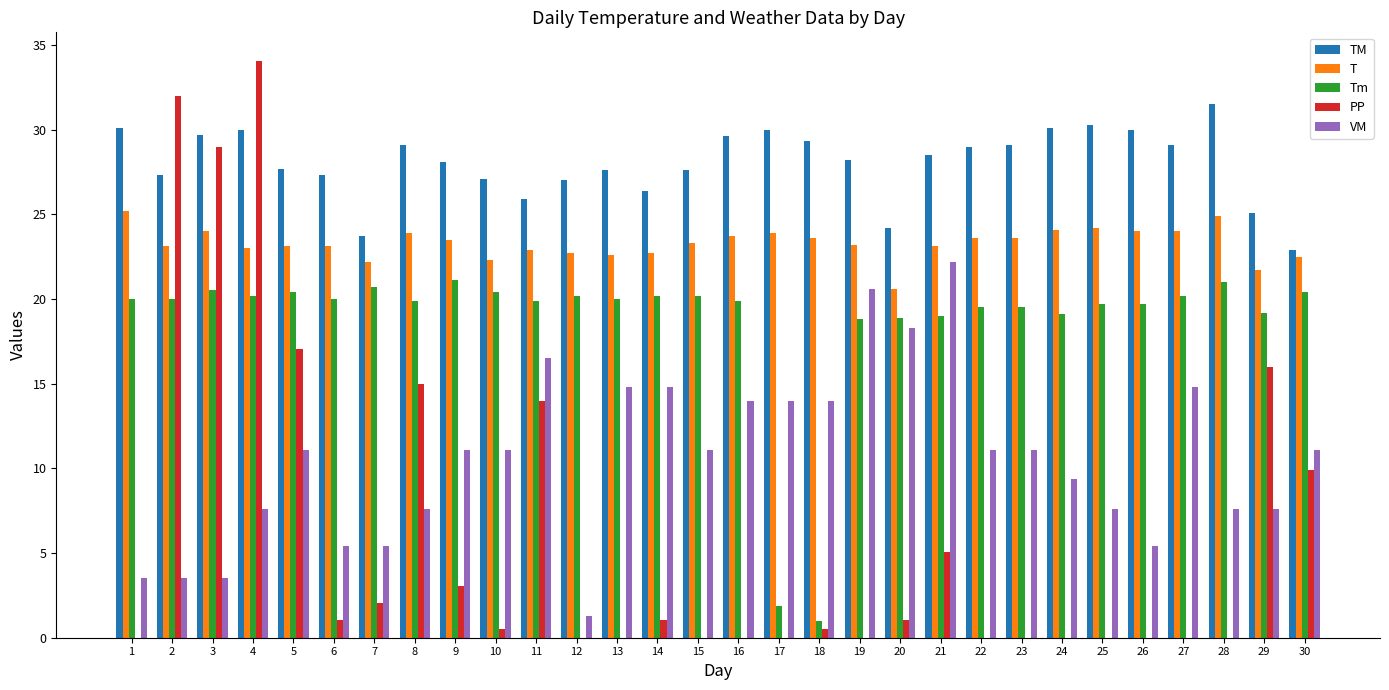

Which category has the highest value in the T series?

1